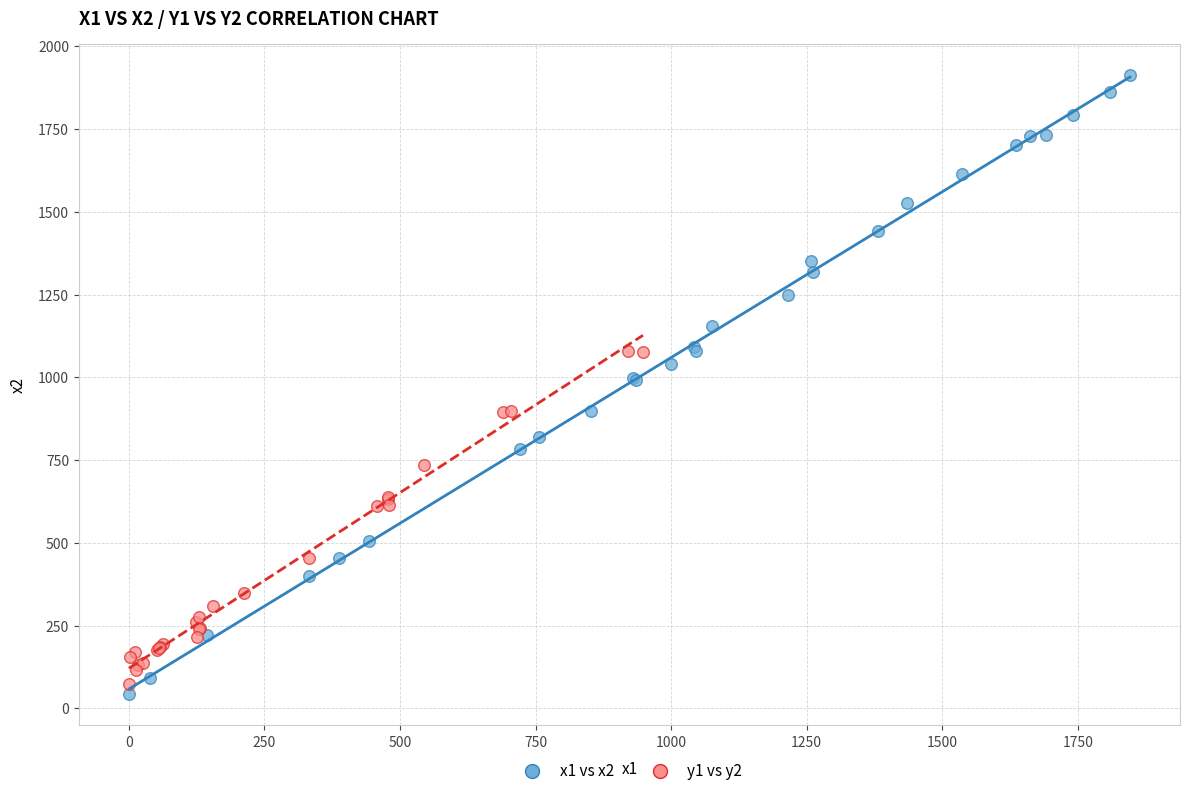

Which series has the widest spread of Y values?

x1 vs x2